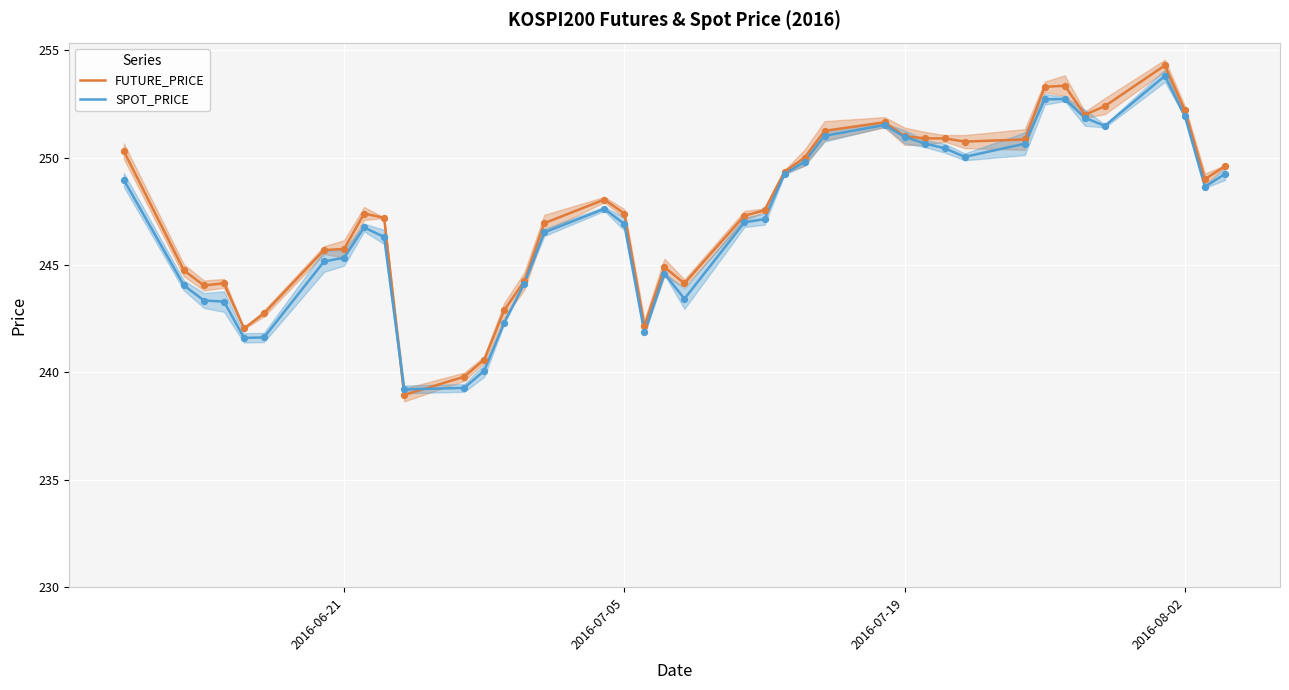

At how many categories does at least one series exceed 250?

14